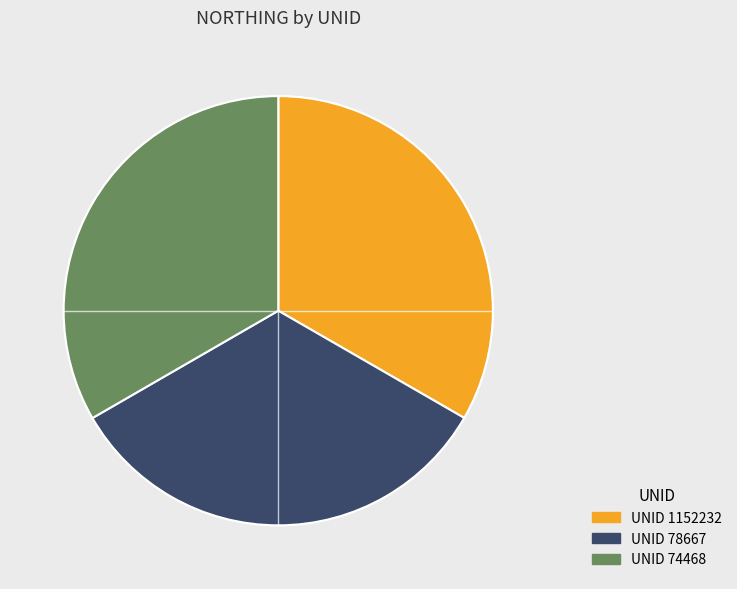

Is the sum of UNID 1152232 and UNID 74468 greater than half?

Yes